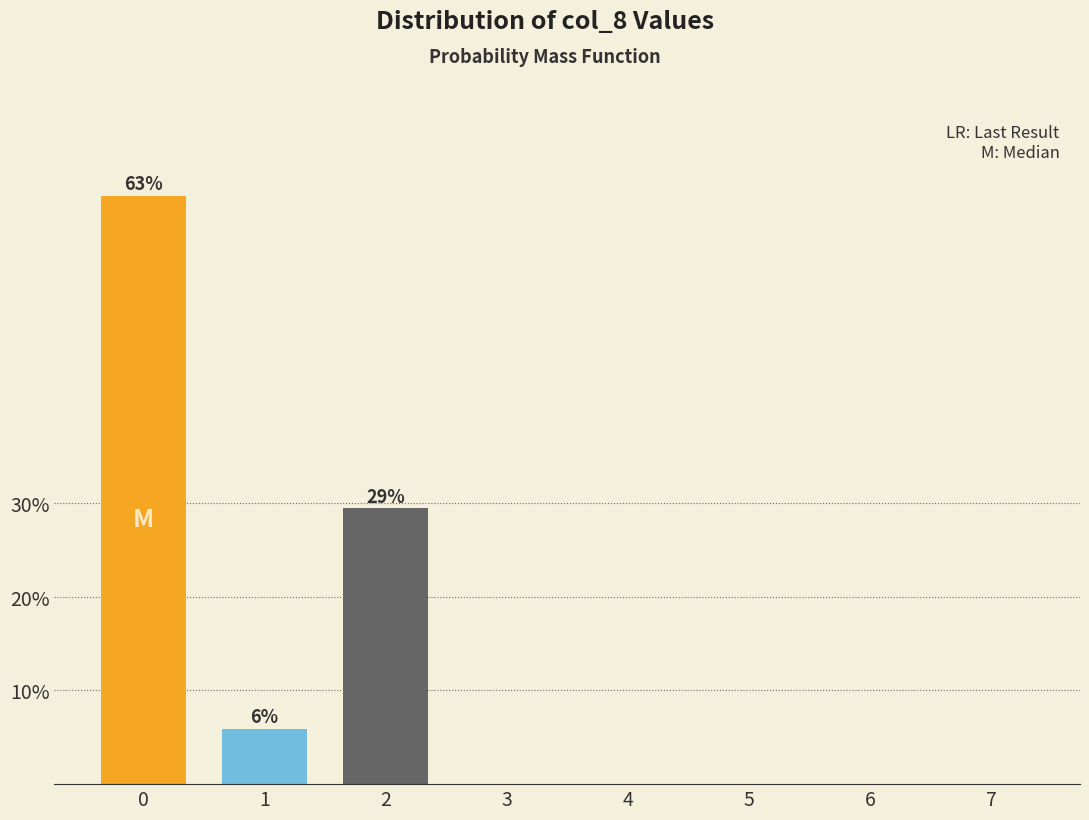

Reading left to right, list all the values displayed in this chart.

0=62.7	1=5.9	2=29.4	3=0.0	4=0.0	5=0.0	6=0.0	7=0.0